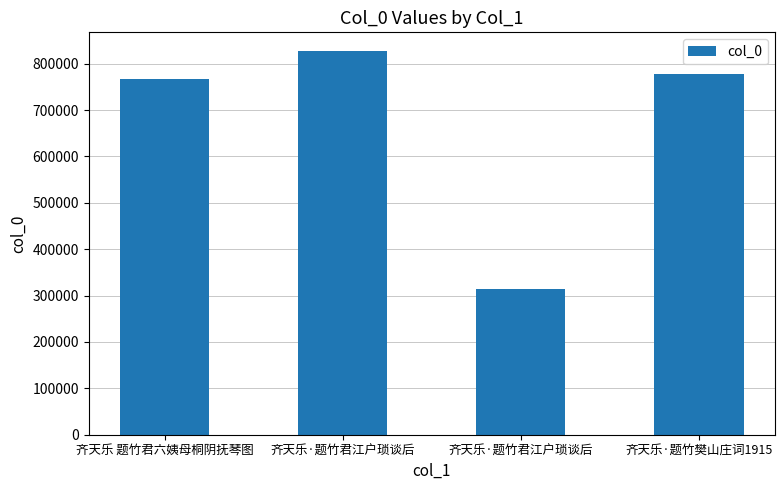

List the labels in order of value, largest first.

齐天乐·题竹君江户琐谈后, 齐天乐·题竹樊山庄词1915, 齐天乐 题竹君六姨母桐阴抚琴图, 齐天乐·题竹君江户琐谈后